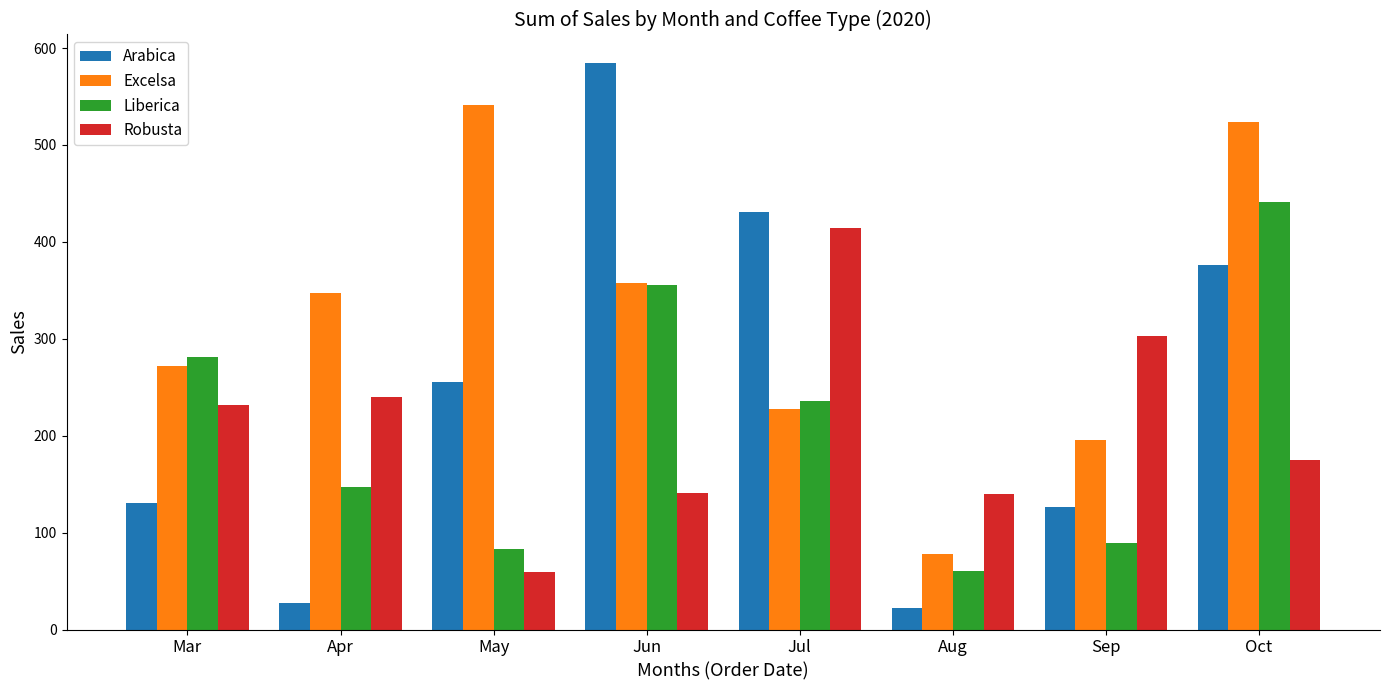

Count the number of categories in the chart.

8